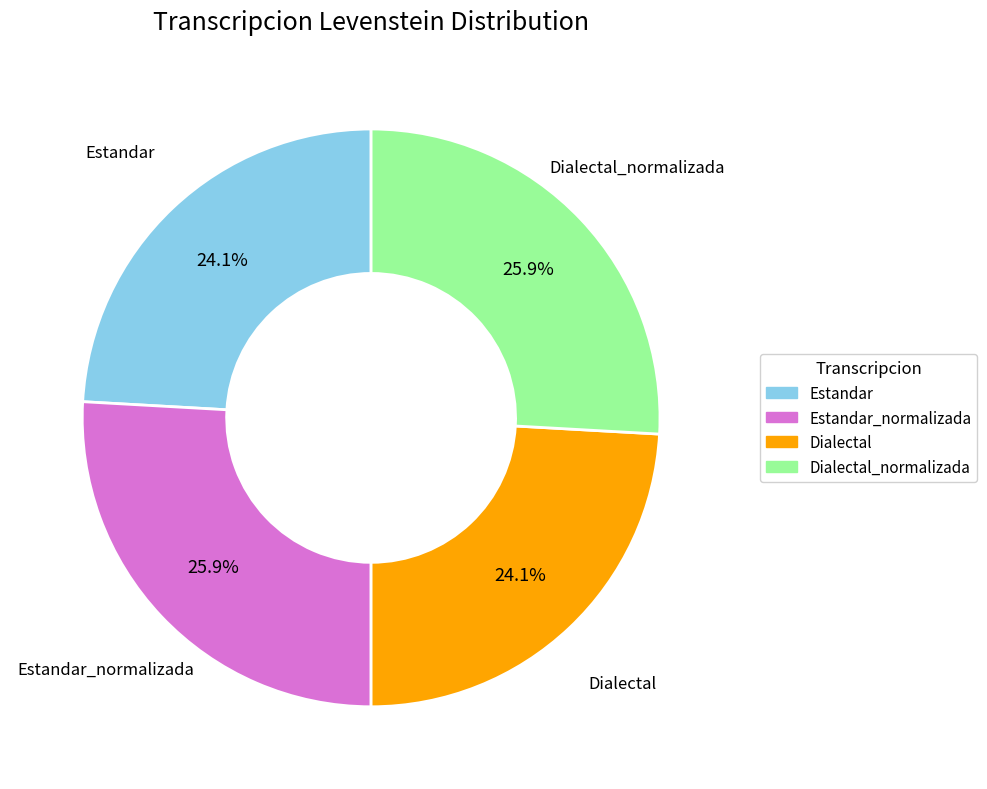

Is there any slice that represents more than half of the pie?

No